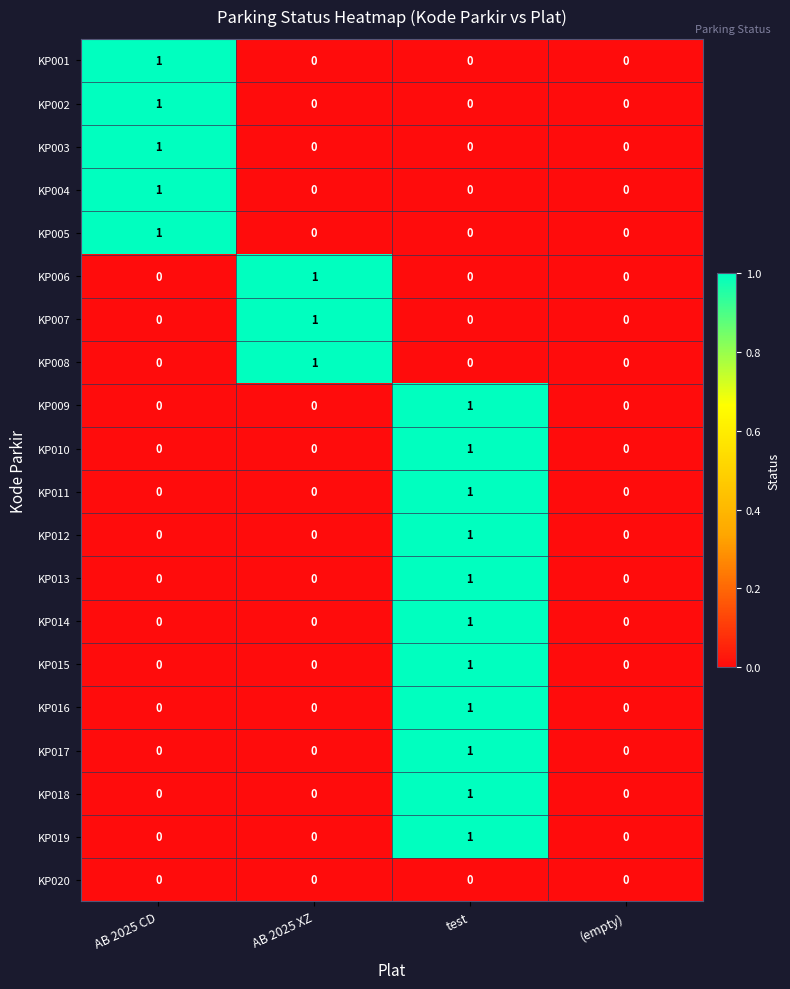

Is it true that KP018 equals 1 at test?

True